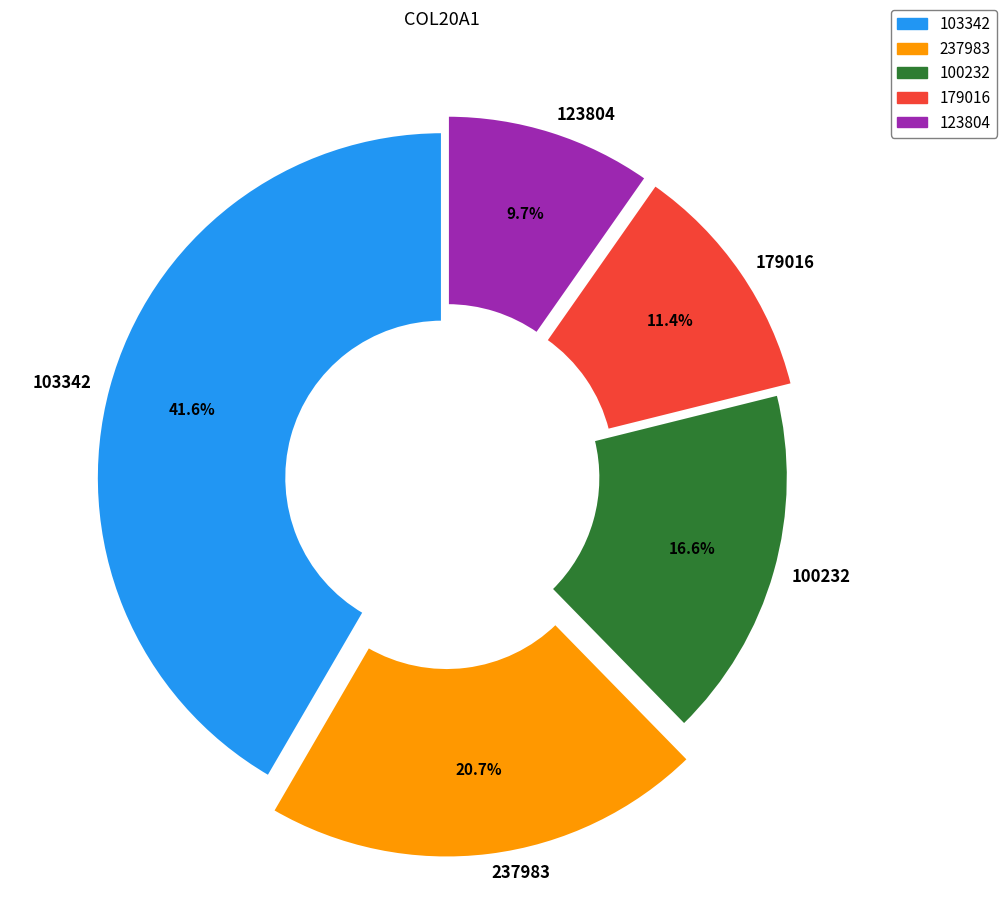

Which slice is the largest?

103342